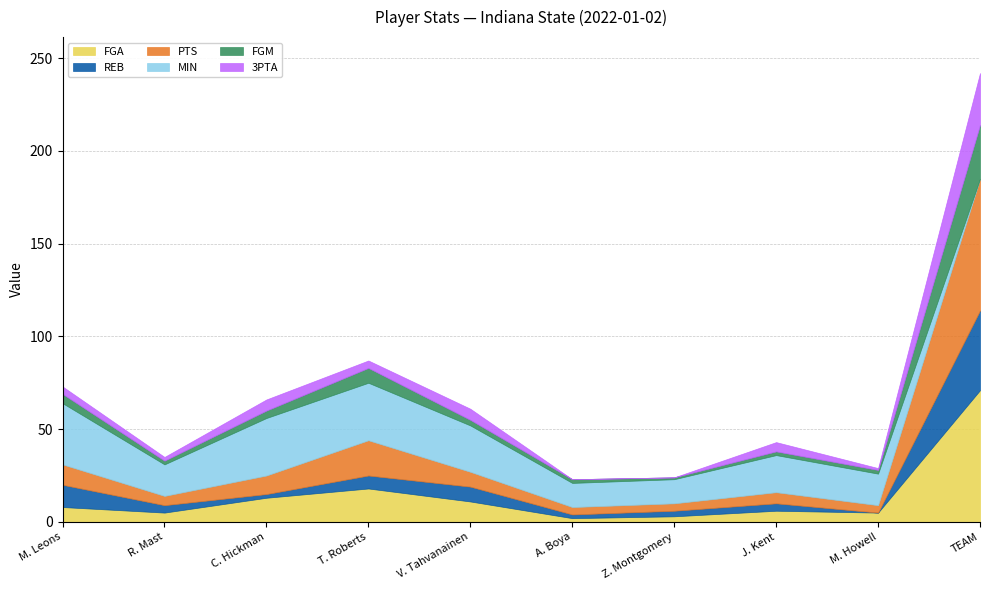

Where does the 3PTA series first go above 4?

C. Hickman